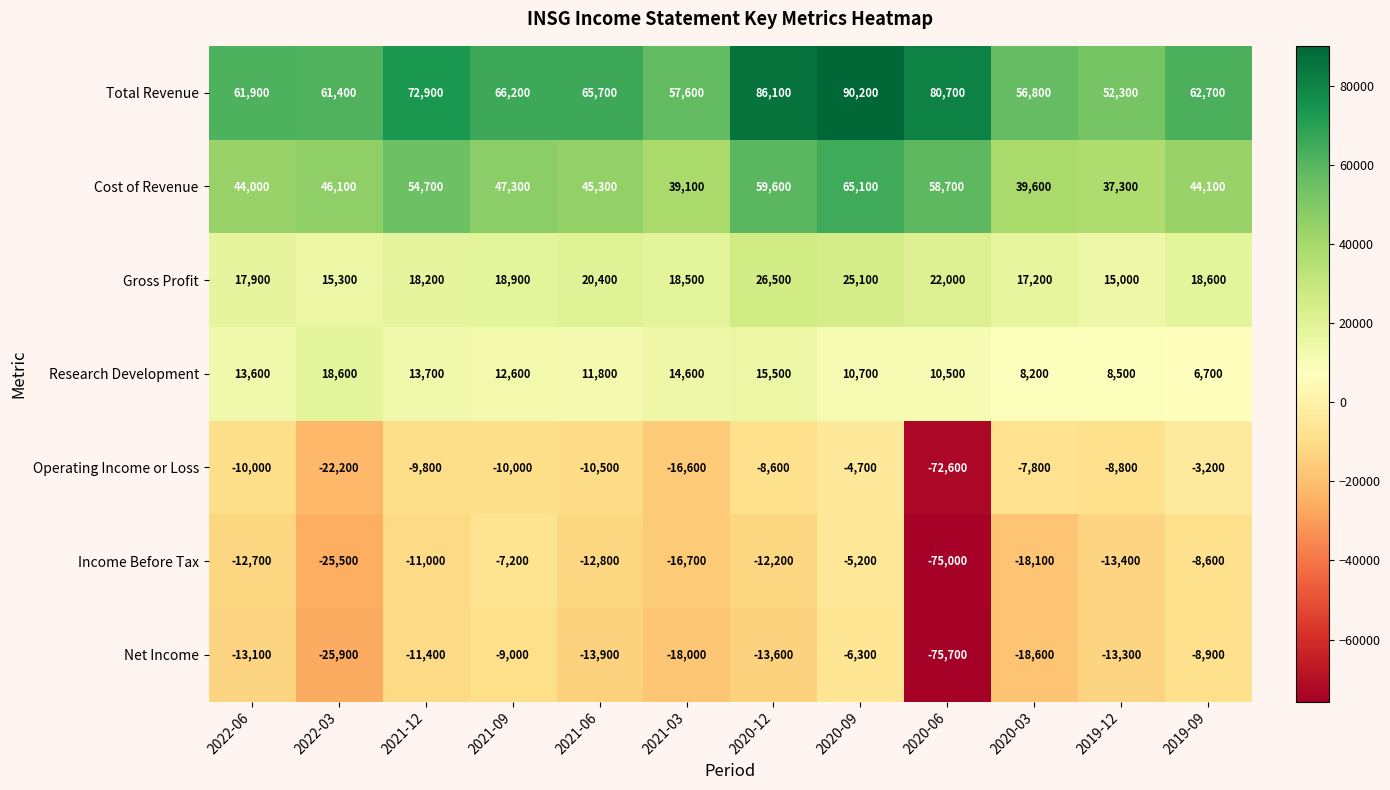

Is it true that Operating Income or Loss equals -17339 at 2021-06?

False